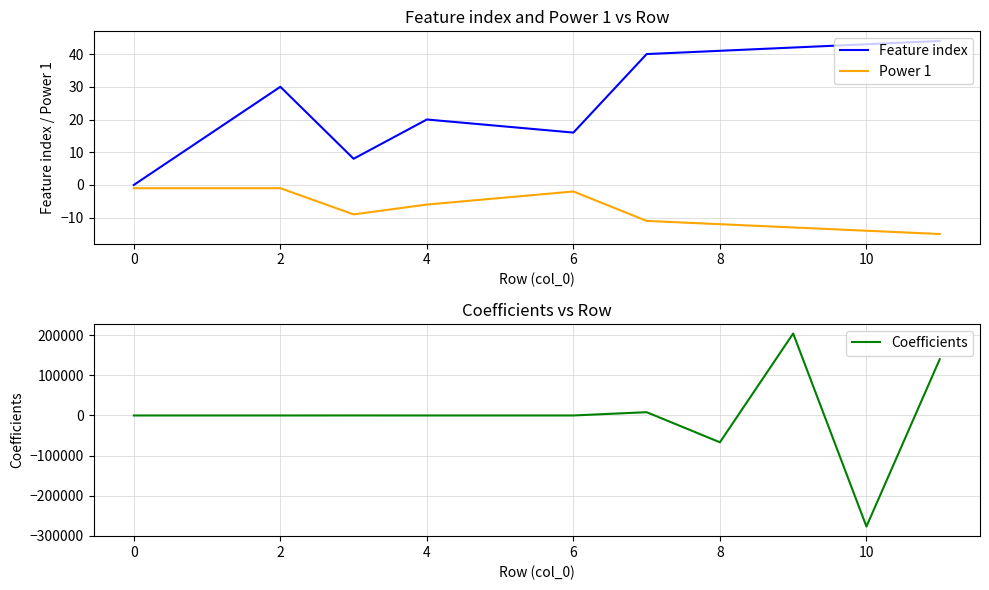

Is it true that Power 1 equals -1 at 2?

True